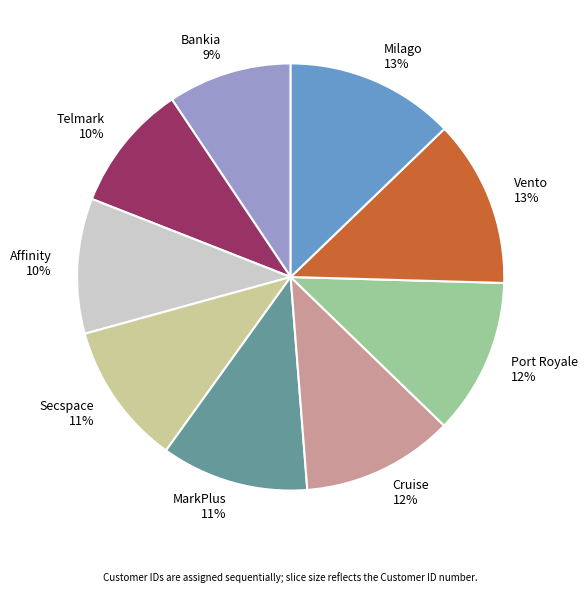

To the nearest percent, what is the average slice percentage?

11%